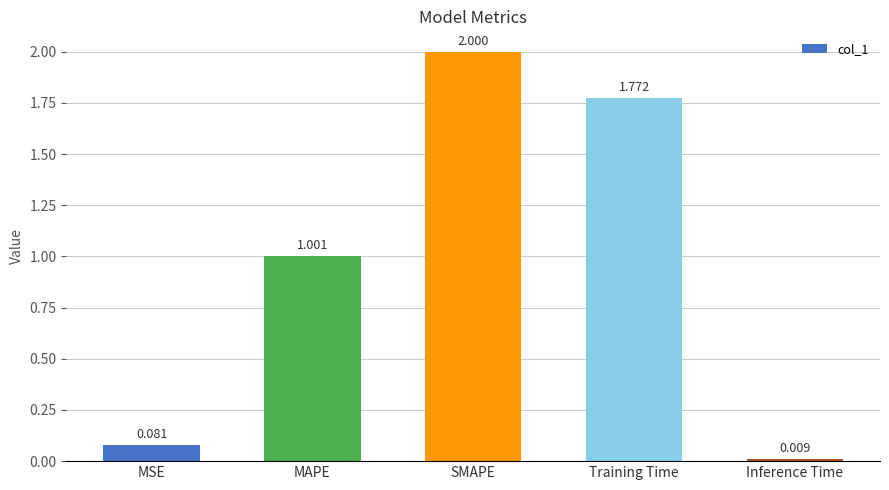

Which has a higher value, SMAPE or MSE?

SMAPE